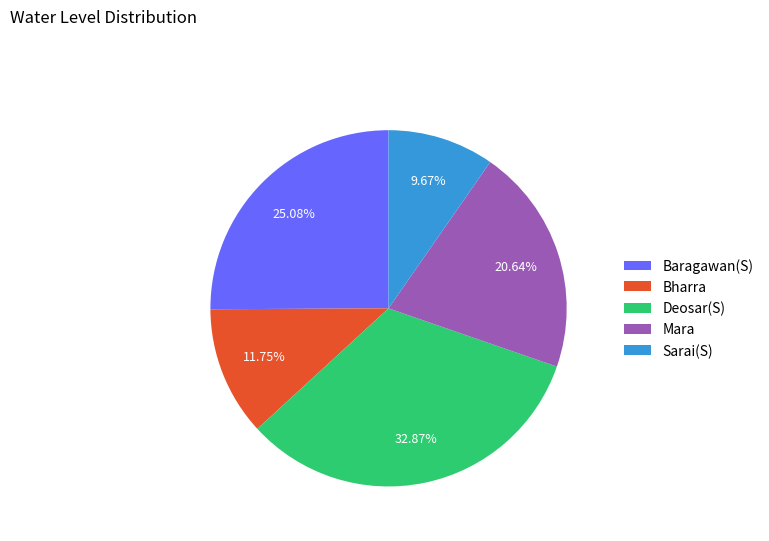

Between Baragawan(S) and Deosar(S), which is larger?

Deosar(S)